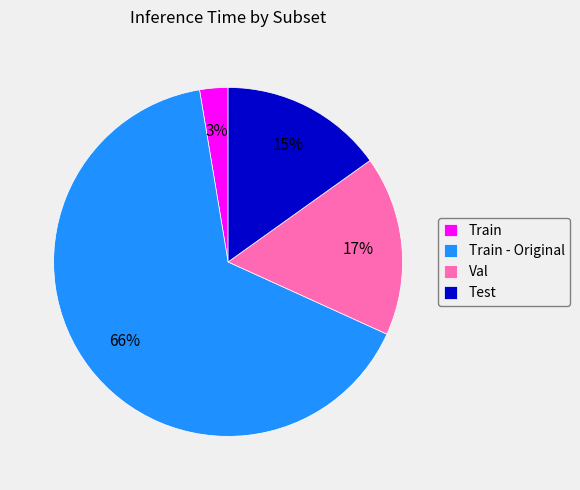

How many slices are in this pie chart?

4